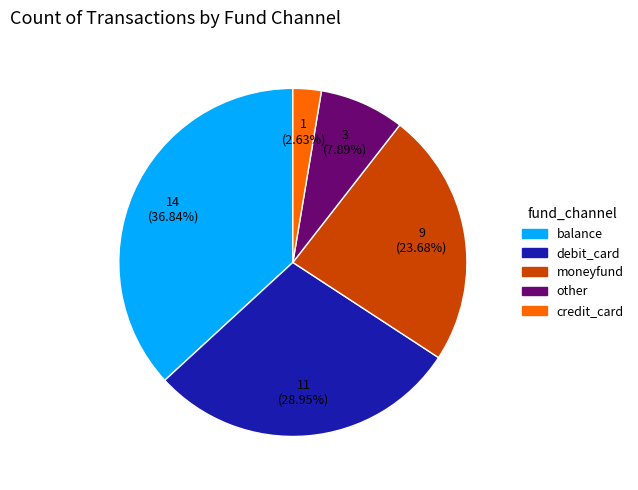

To the nearest percent, what is the combined percentage of balance and credit_card?

39%